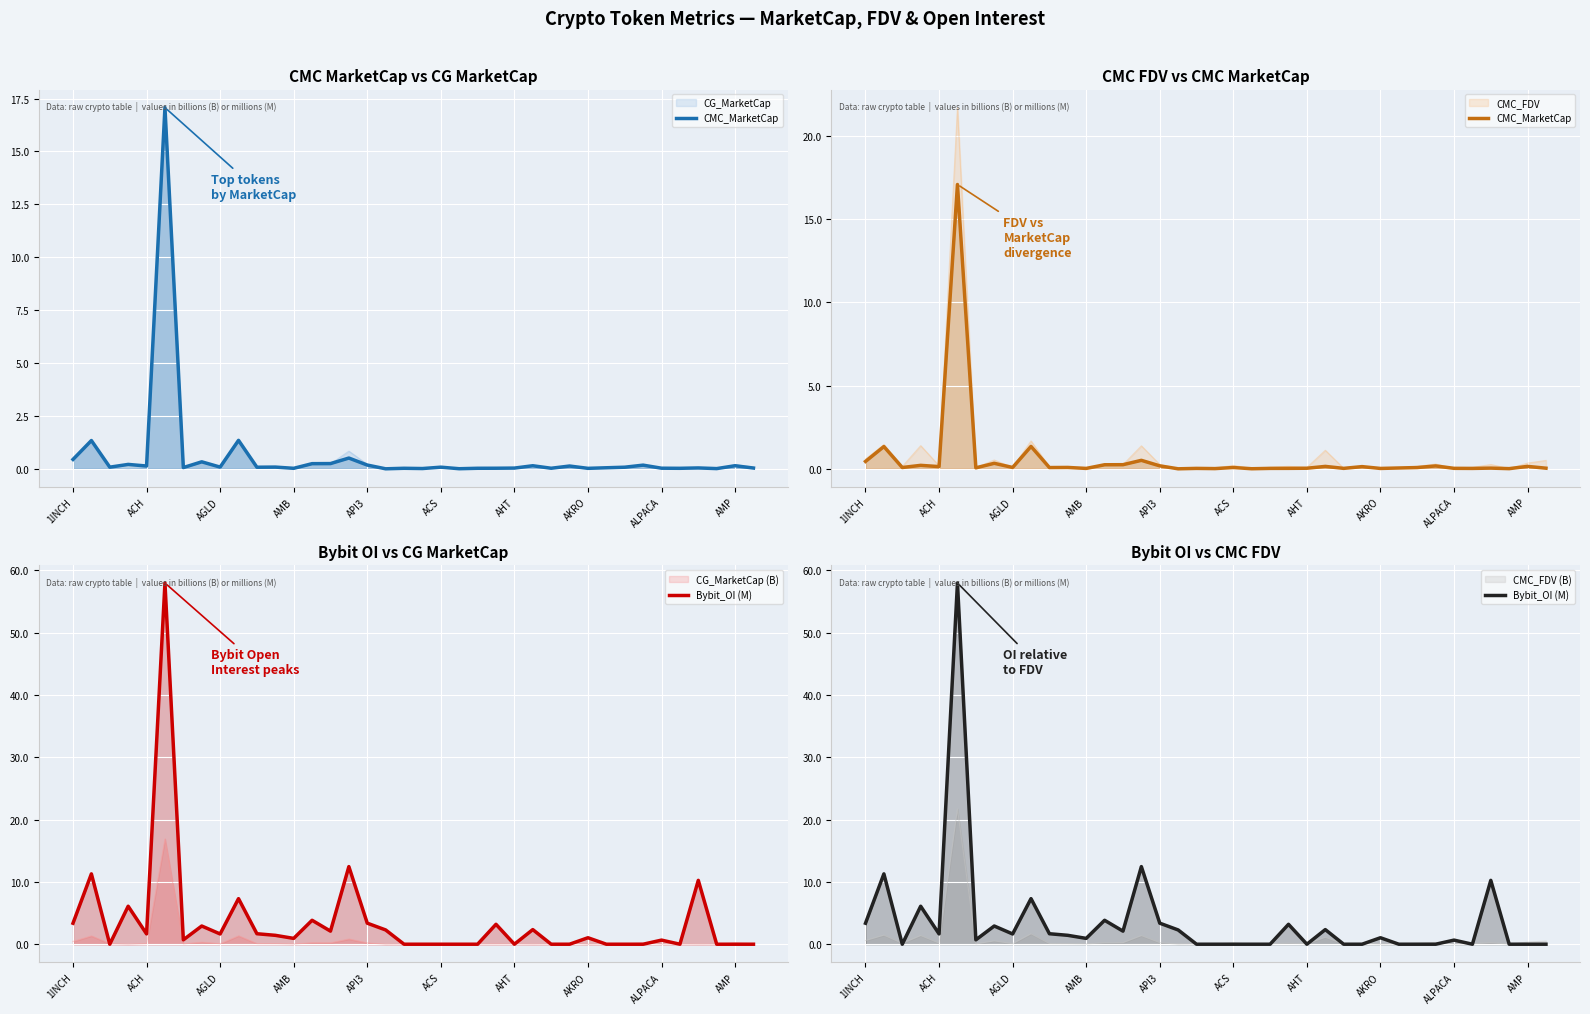

In CMC_MarketCap, how many points are lower than both neighbors (excluding endpoints)?

13